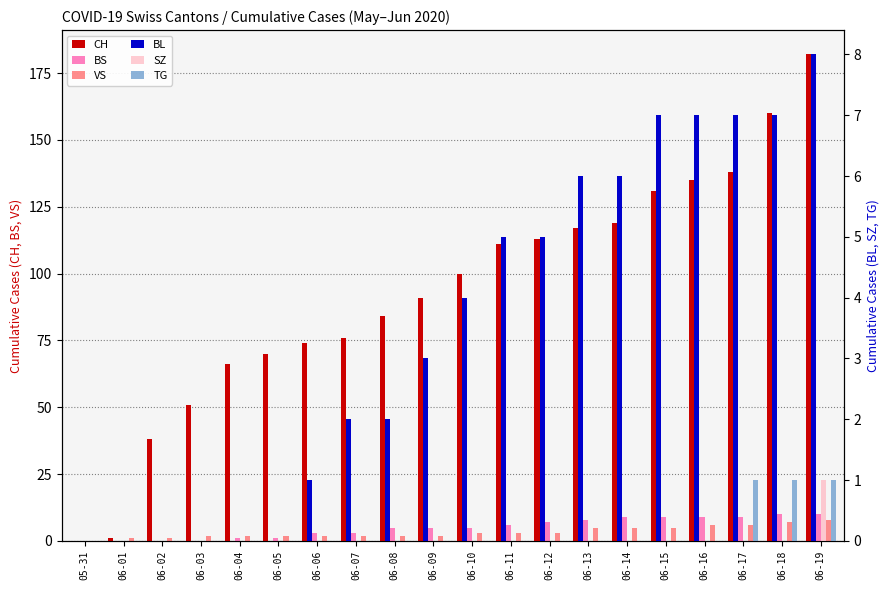

At which category is the sum across all series the highest?

06-19